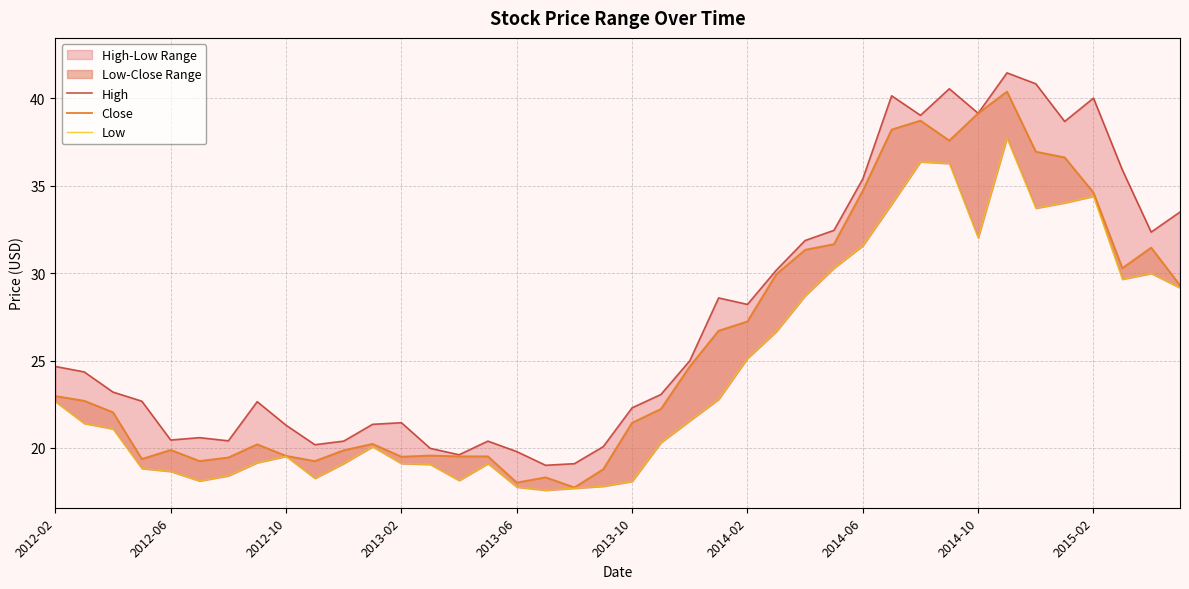

Which series has the largest range (max minus min)?

Close